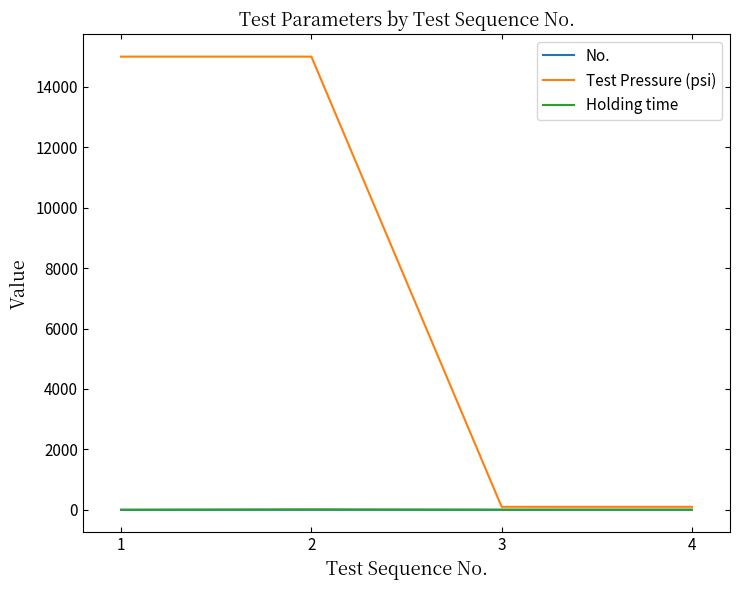

Does the chart have visible grid lines?

No